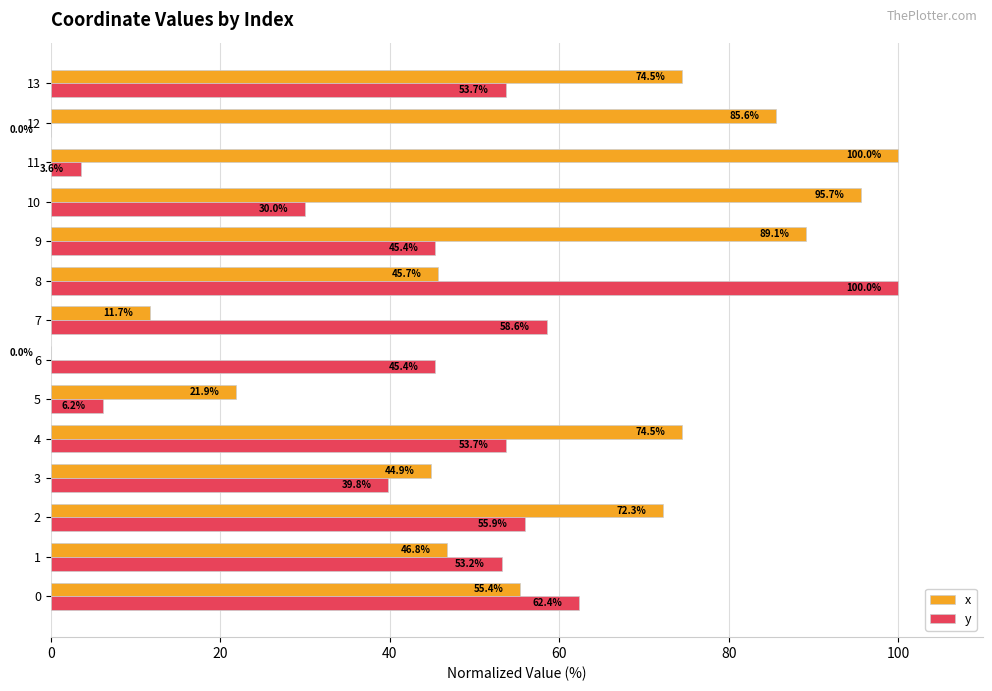

What is the approximate value of x at 7?

11.7